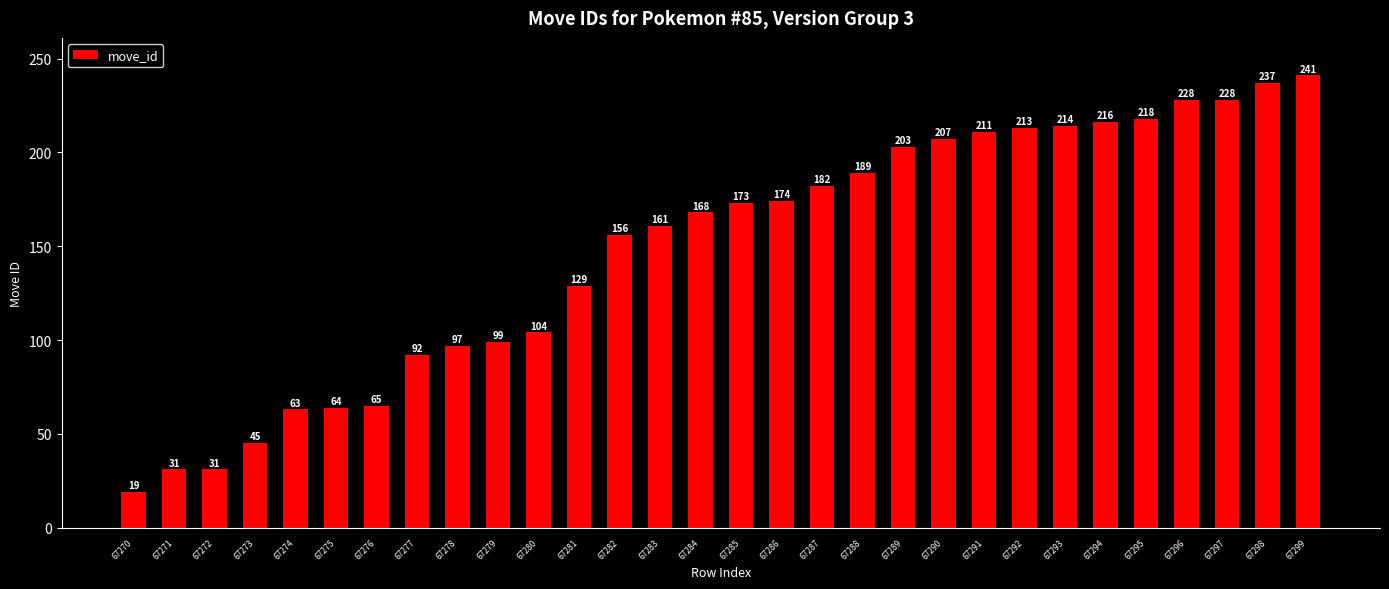

What is the change in value from 67290 to 67293?

+7